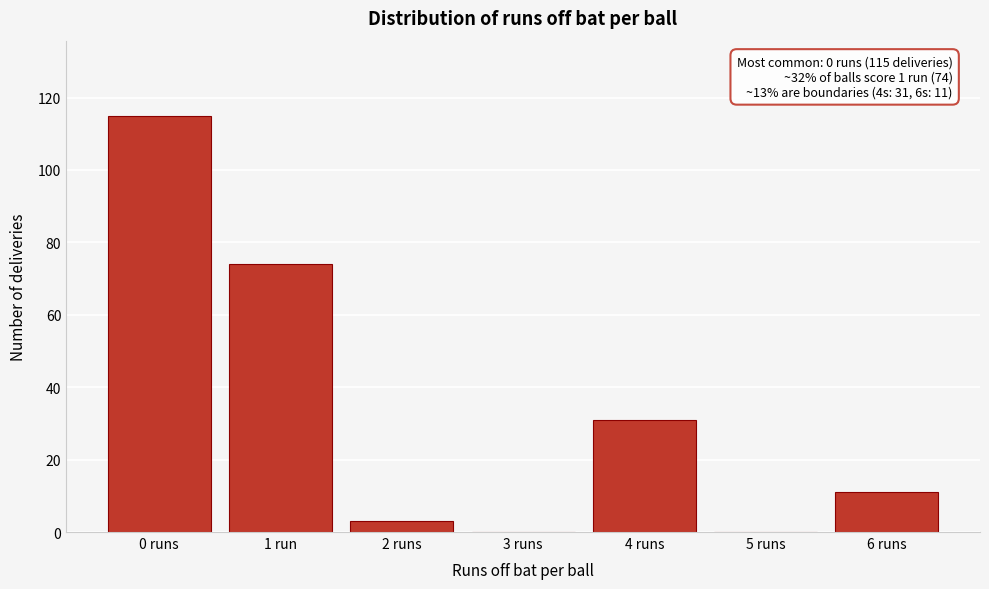

Reading right to left, what are all the values shown in this chart?

6 runs=11	5 runs=0	4 runs=31	3 runs=0	2 runs=3	1 run=74	0 runs=115